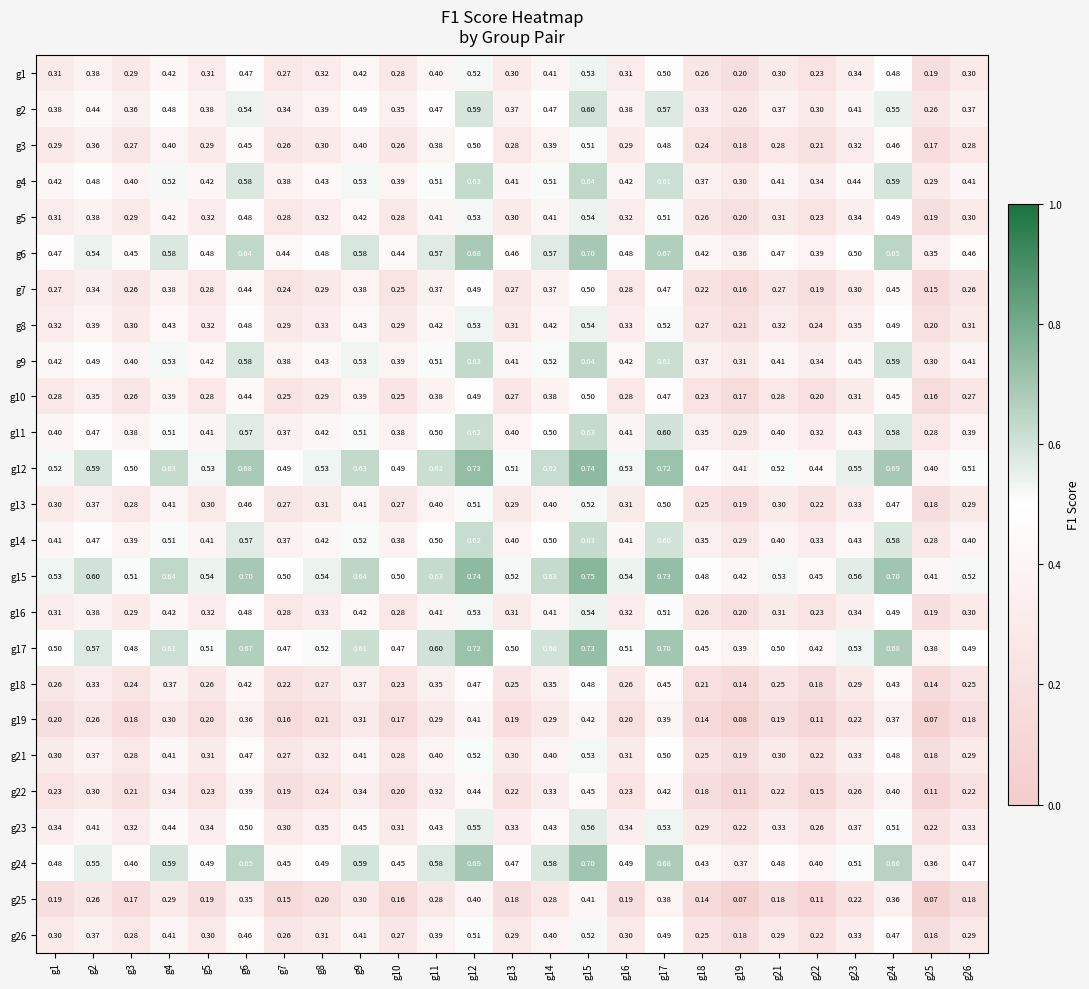

Is the value of g10 at g16 greater than the value of g16 at g4?

No